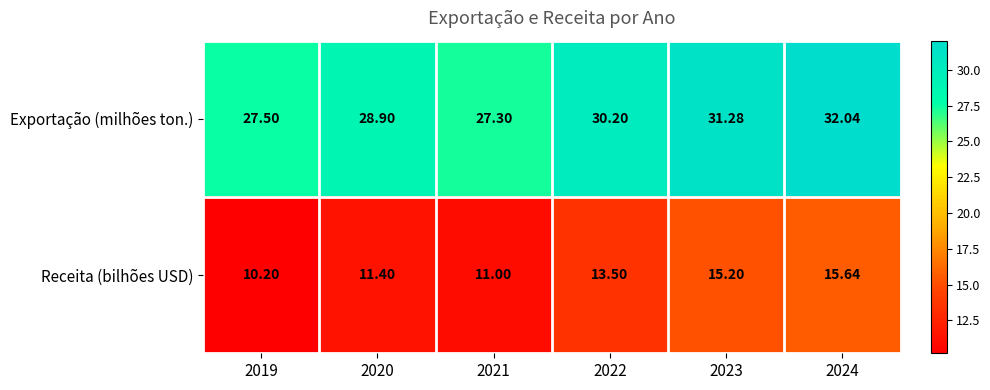

How many categories are shown in the chart?

6